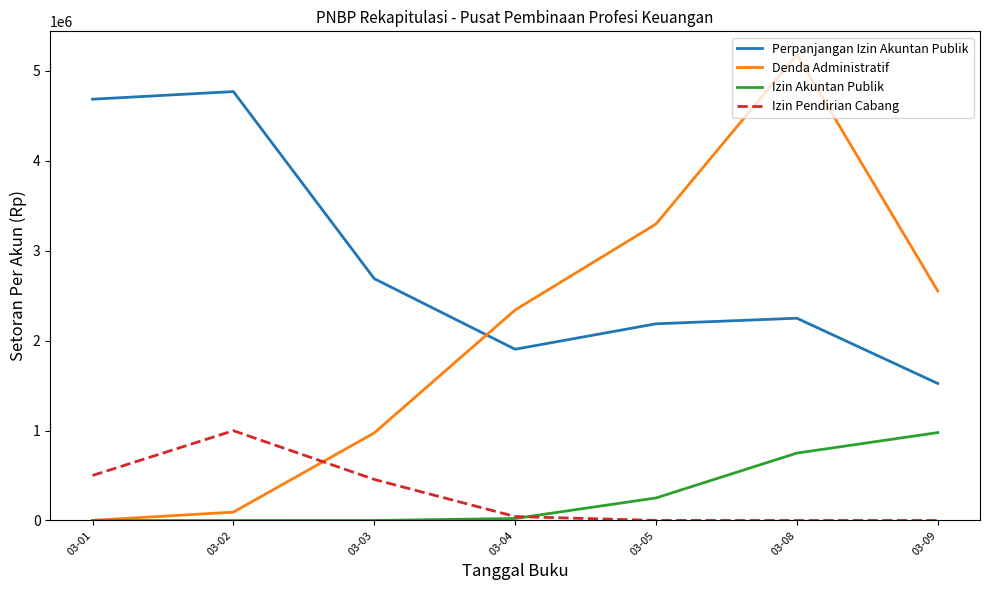

Which category has the highest value across all series?

03-08